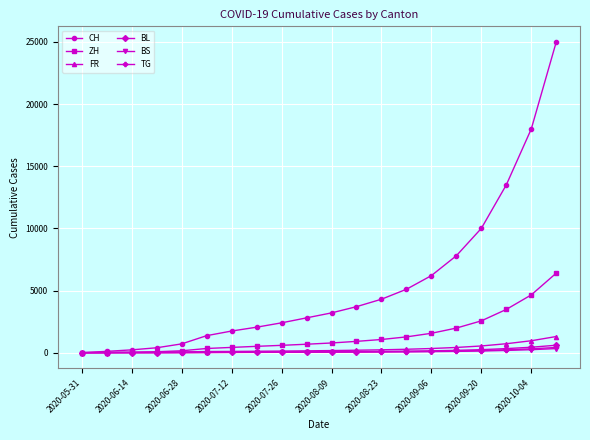

What is the highest value of the ZH series?

6400